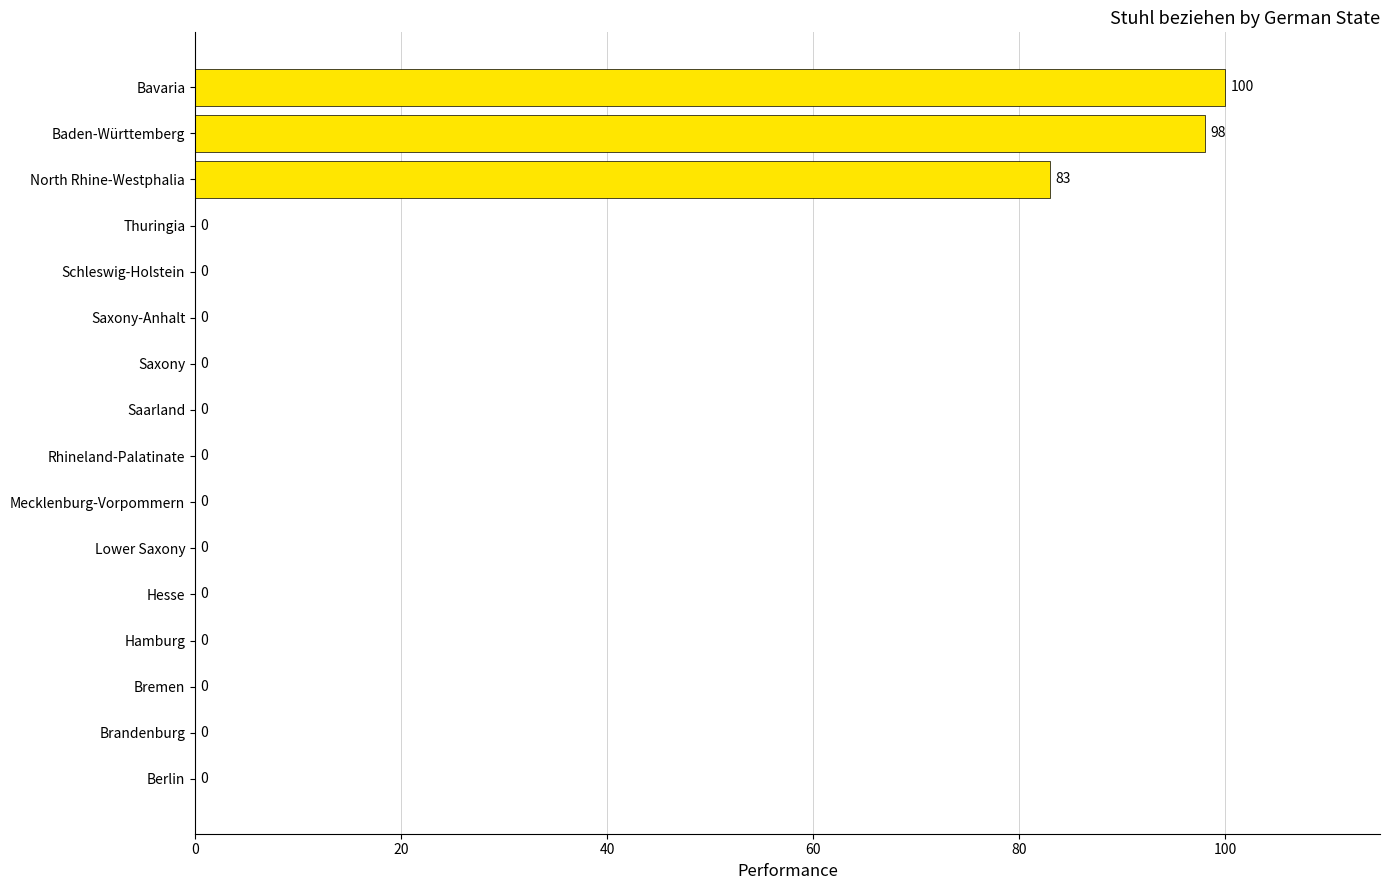

Reading top to bottom, transcribe all the data shown in this chart.

Bavaria=100	Baden-Württemberg=98	North Rhine-Westphalia=83	Thuringia=0	Schleswig-Holstein=0	Saxony-Anhalt=0	Saxony=0	Saarland=0	Rhineland-Palatinate=0	Mecklenburg-Vorpommern=0	Lower Saxony=0	Hesse=0	Hamburg=0	Bremen=0	Brandenburg=0	Berlin=0